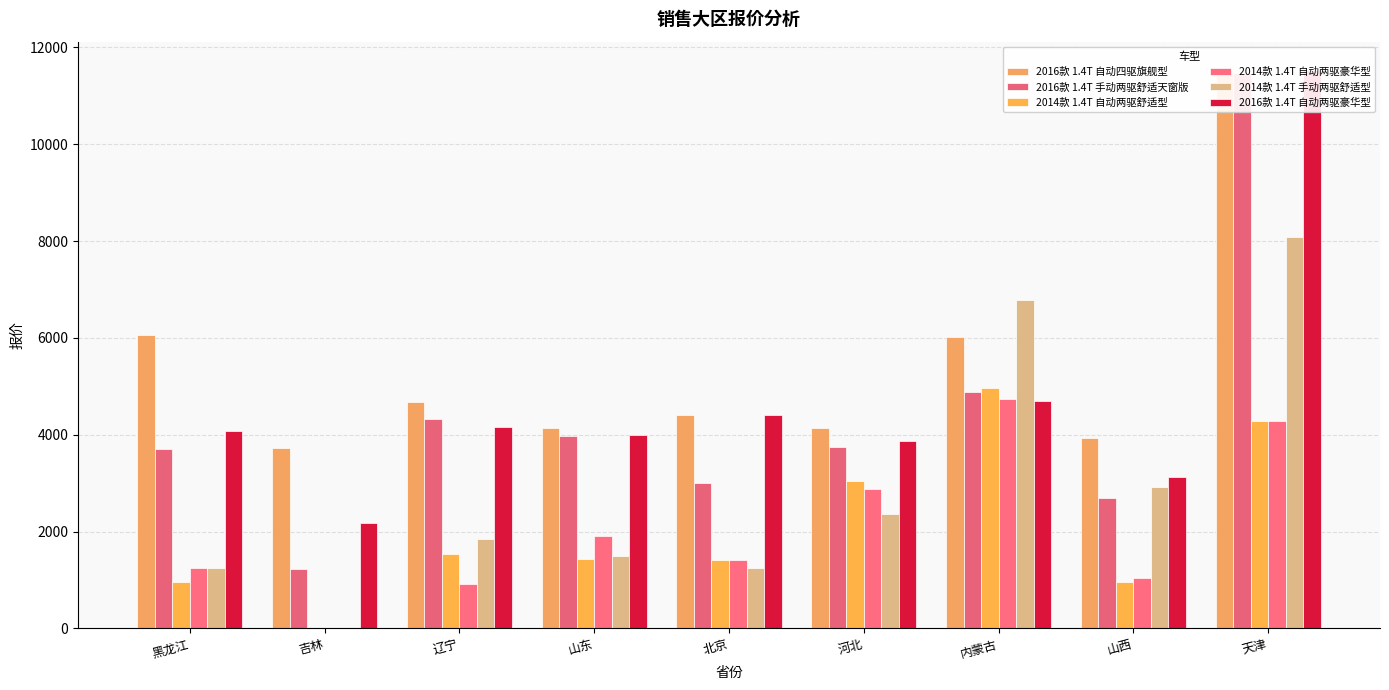

At which category is the sum across all series the highest?

天津